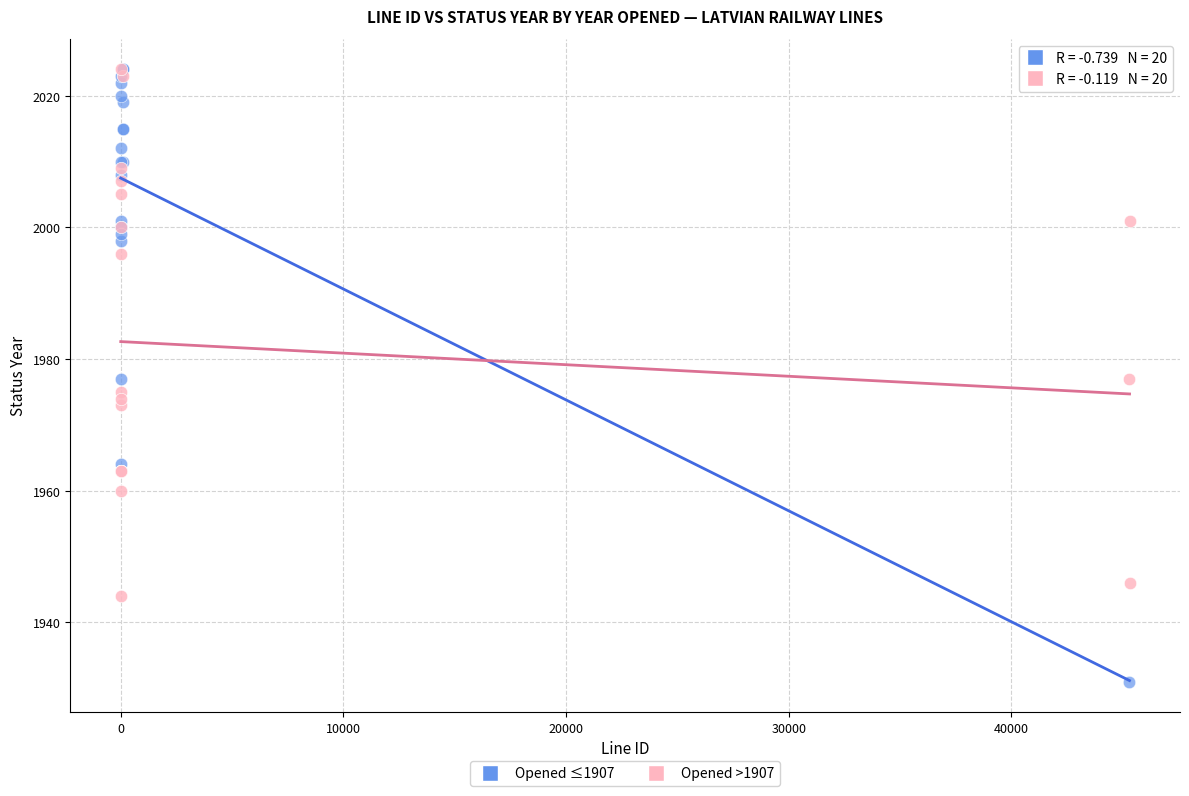

Which series contains the lowest Y value?

Opened ≤1907